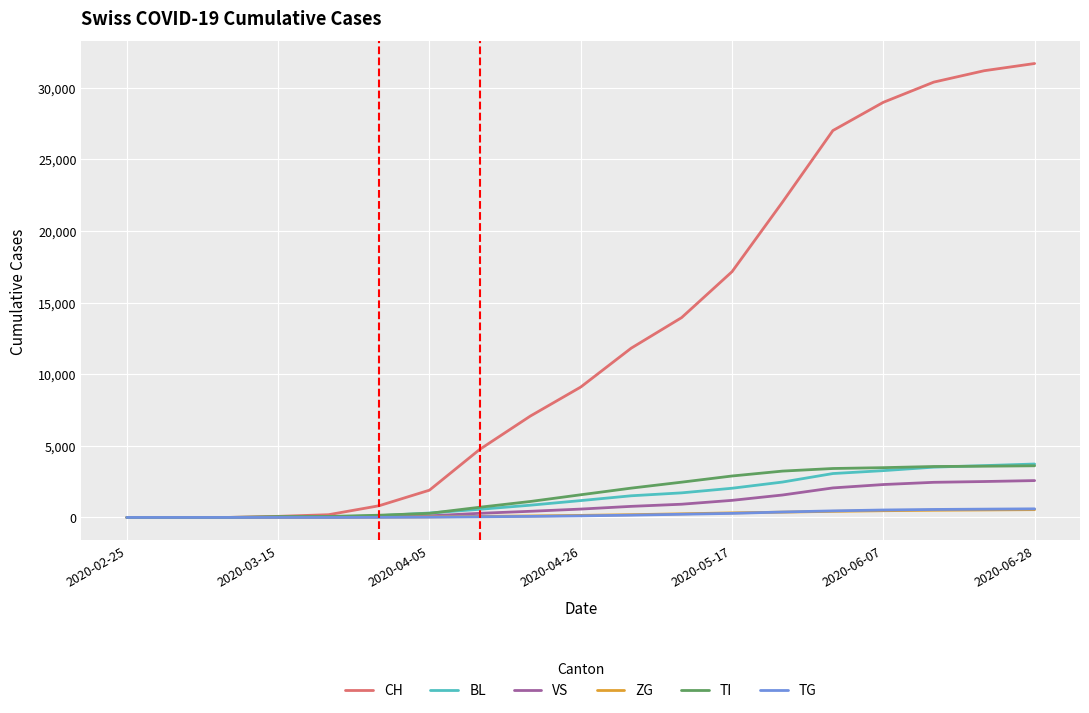

Which series has the largest total across all categories?

CH